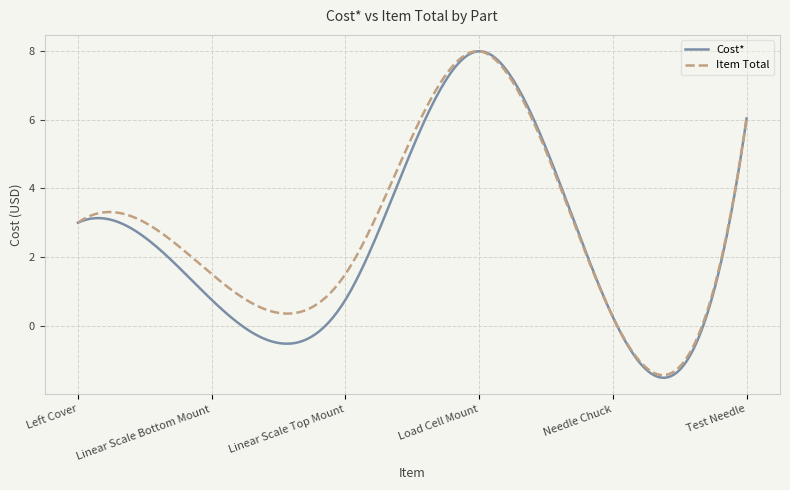

Which series has the widest spread of values?

Cost*